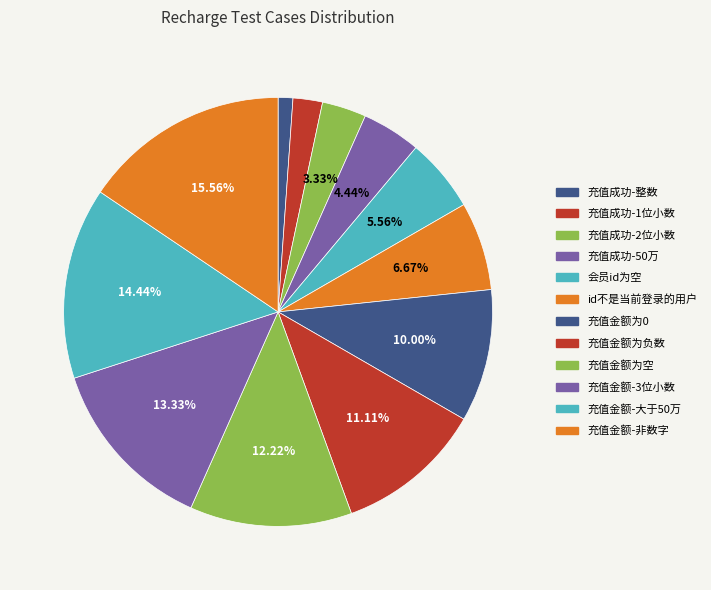

To the nearest percent, what is the difference between the 充值成功-1位小数 and 充值成功-整数 slice percentages?

1%